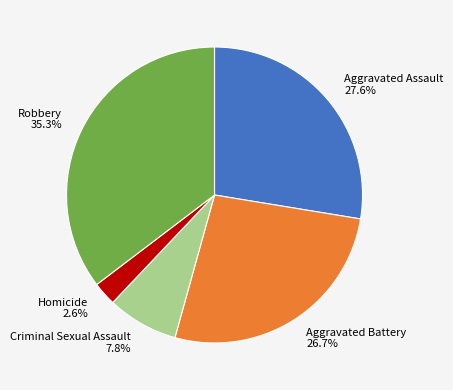

Between Aggravated Assault and Aggravated Battery, which is larger?

Aggravated Assault